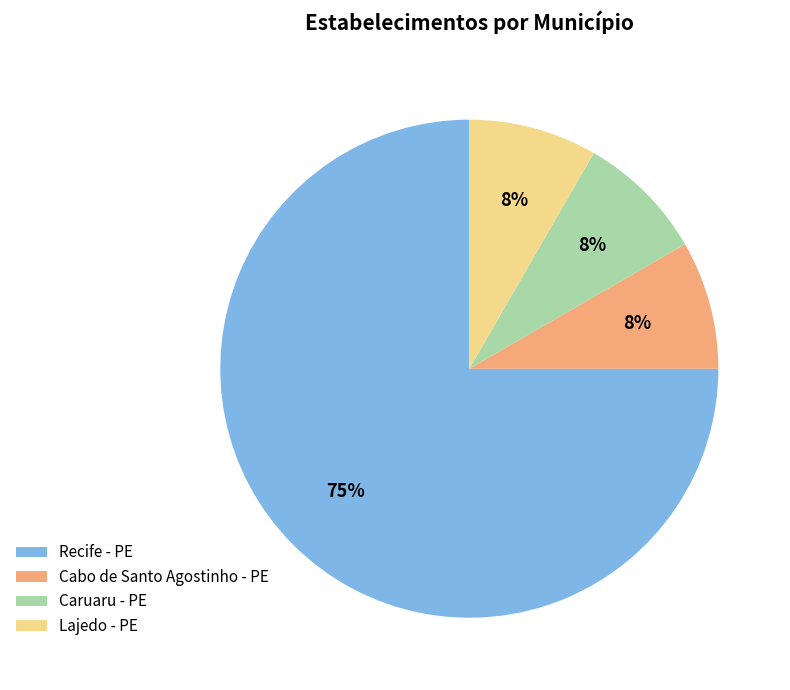

To the nearest percent, what is the average slice percentage?

25%